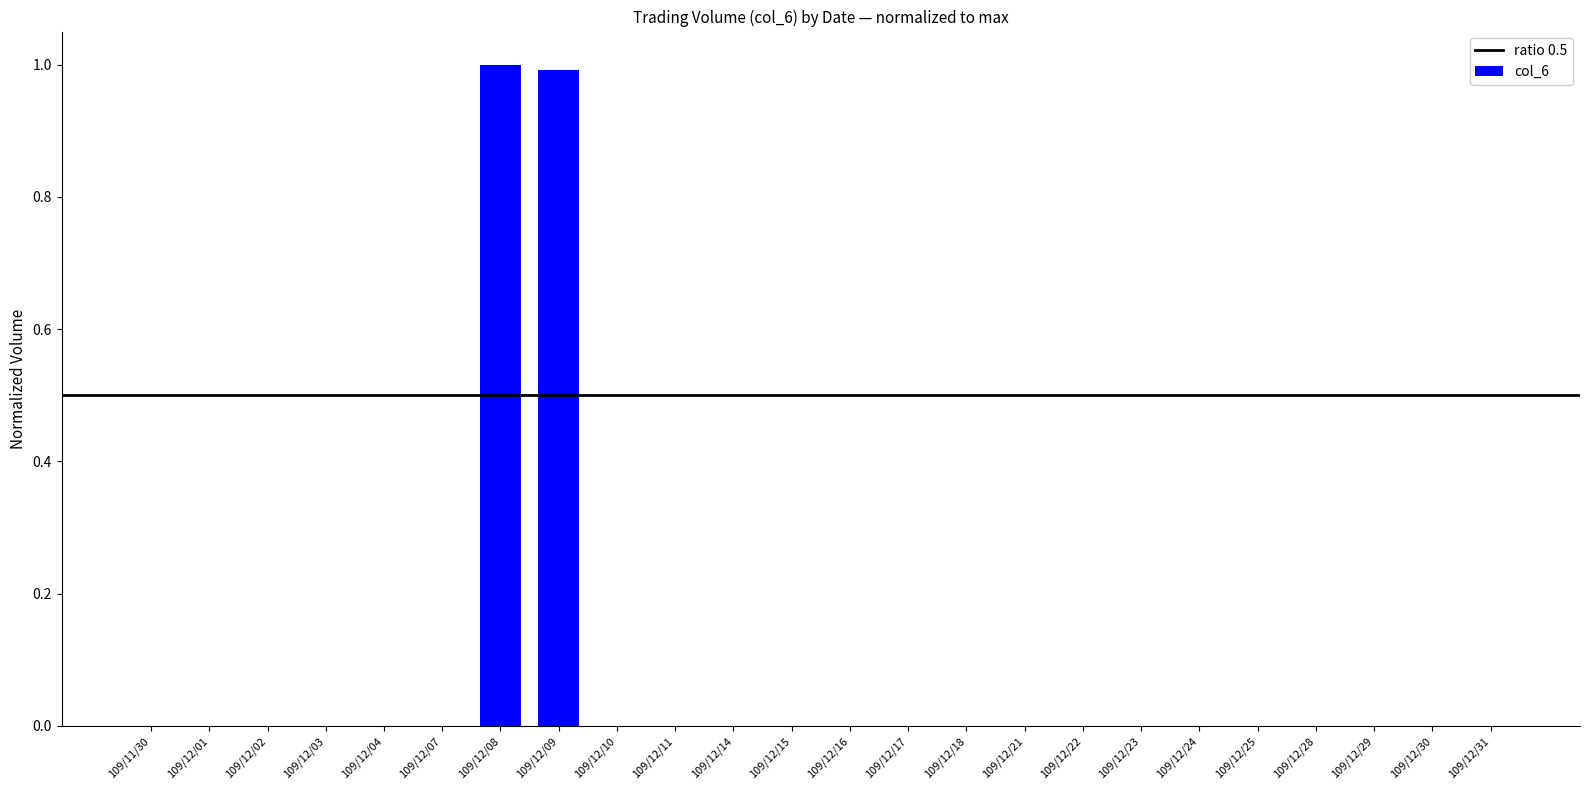

How many categories are shown in the chart?

24